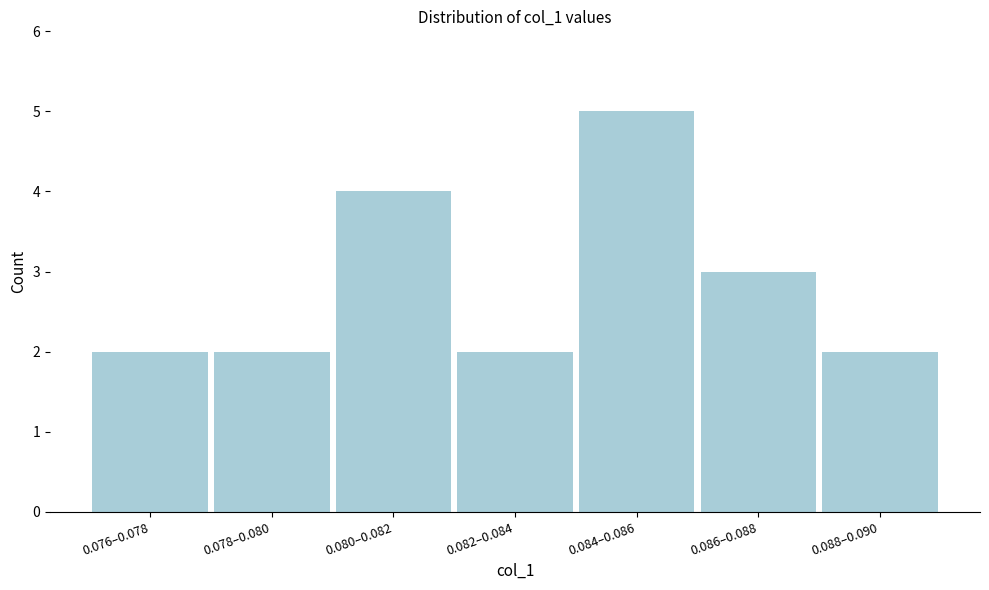

Reading left to right, transcribe all the data shown in this chart.

2	2	4	2	5	3	2